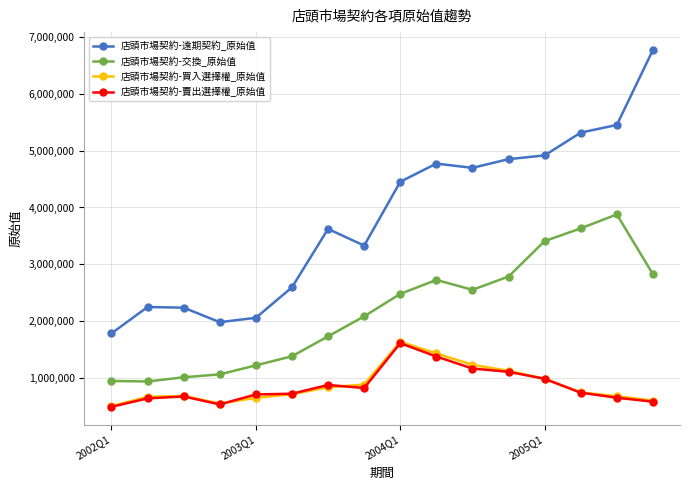

True or false: 店頭市場契約-遠期契約_原始值 and 店頭市場契約-交換_原始值 cross at least once.

False